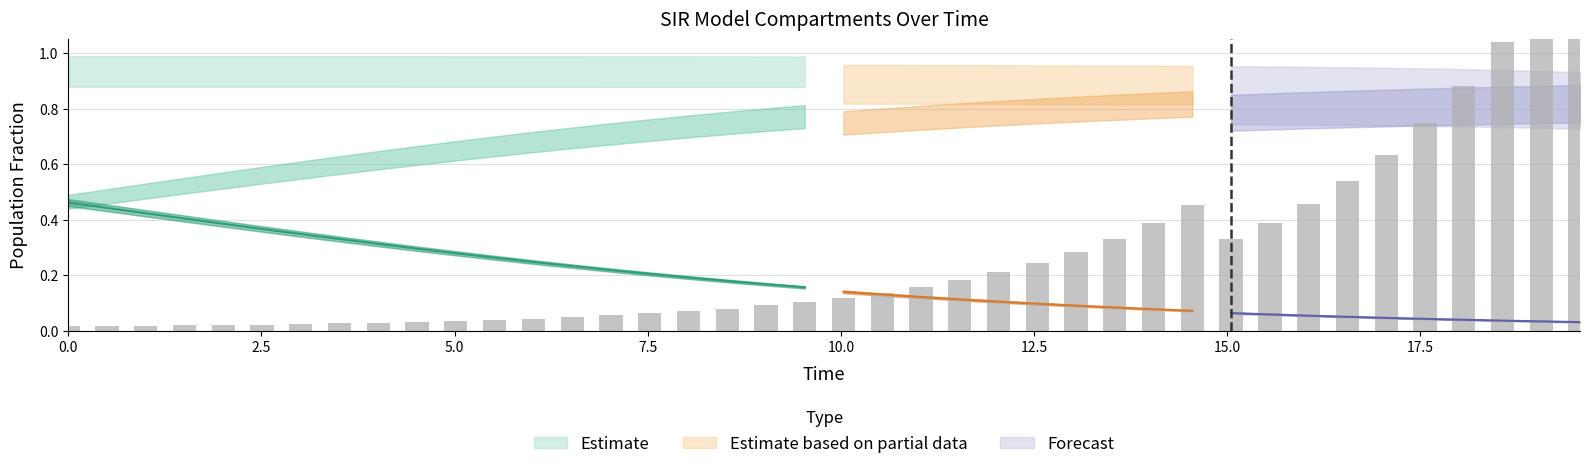

Does the chart contain any negative values?

No